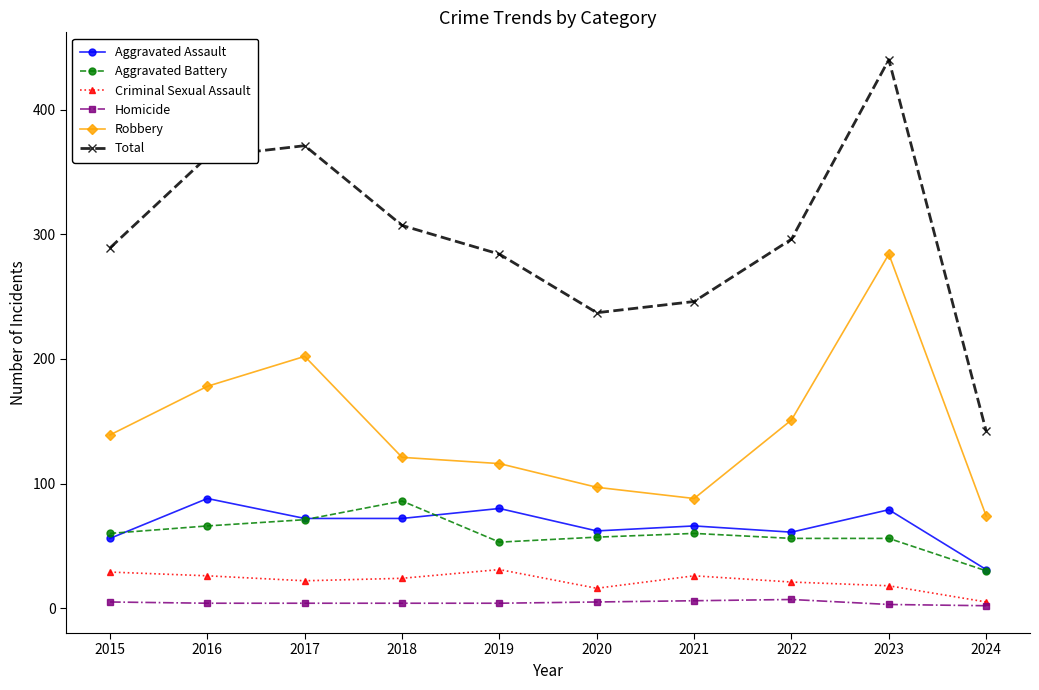

What is the spread (max minus min) of values at 2021?

240